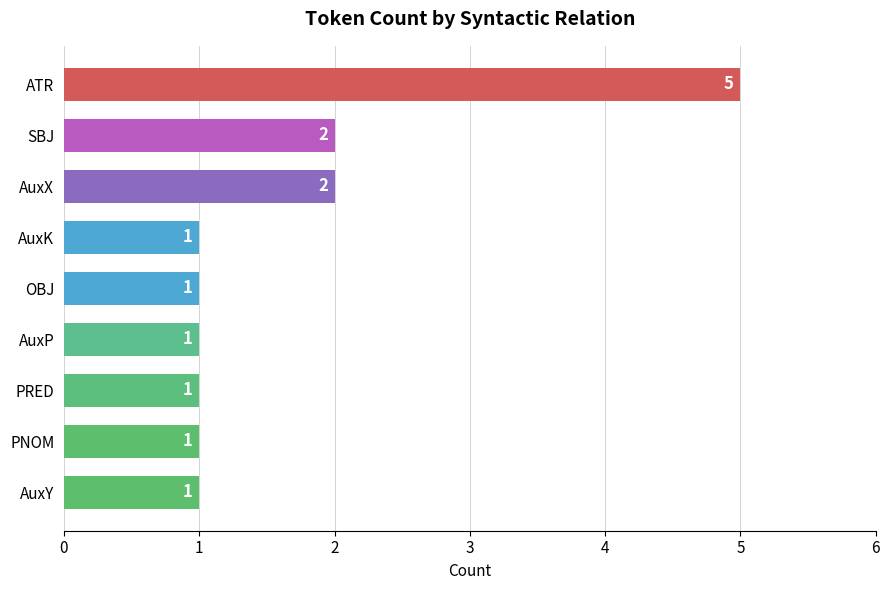

Reading bottom to top, extract all data points from this chart.

1	1	1	1	1	1	2	2	5